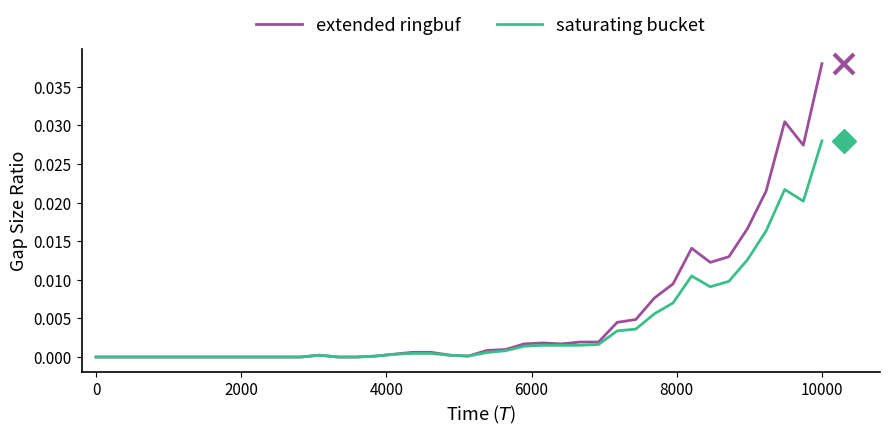

Which series has the widest spread of values?

extended ringbuf